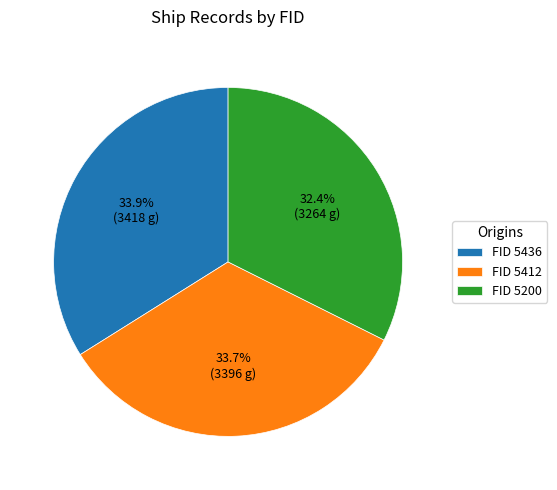

What percentage is NOT represented by FID 5436?

66.1%